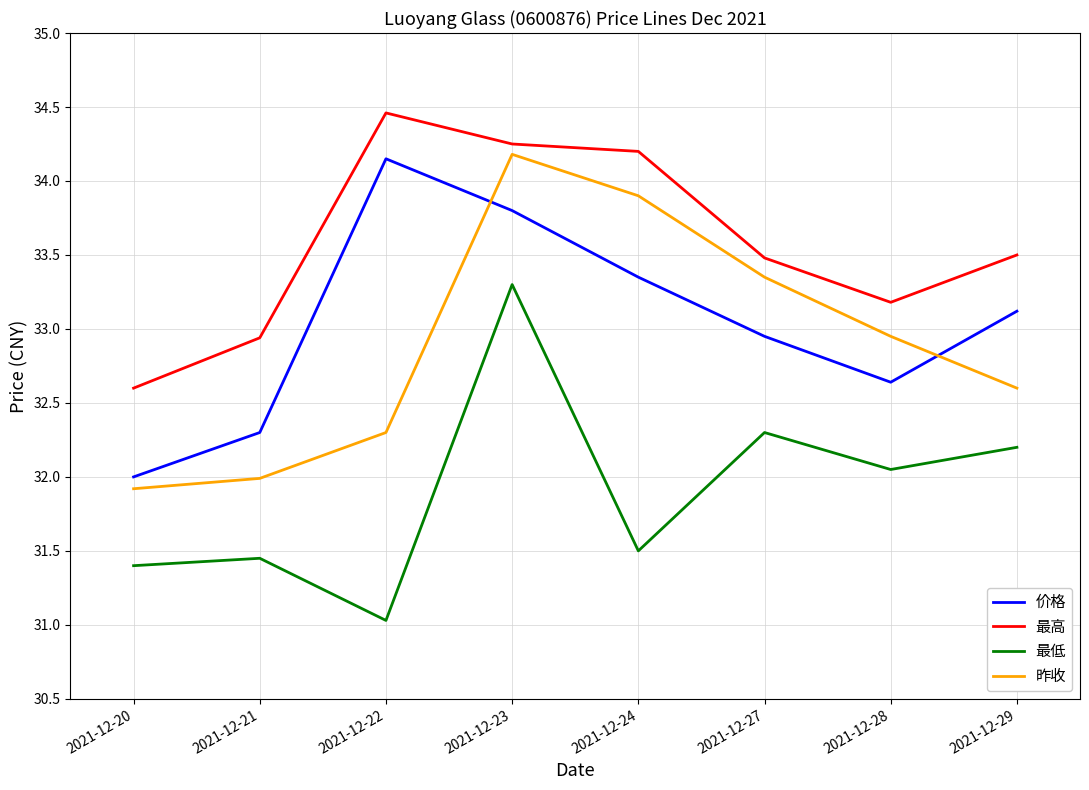

Is the value of 昨收 at 2021-12-21 greater than the value of 最低 at 2021-12-29?

No